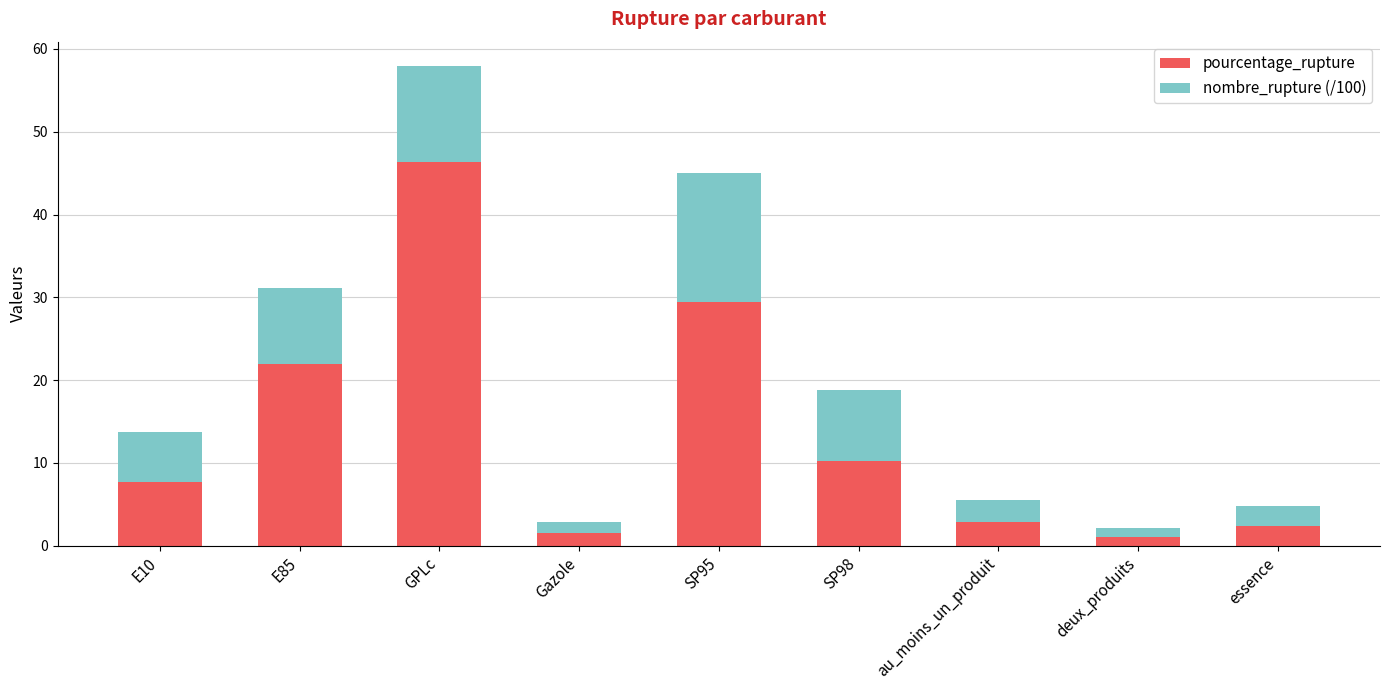

What is the average value of the pourcentage_rupture series?

13.7